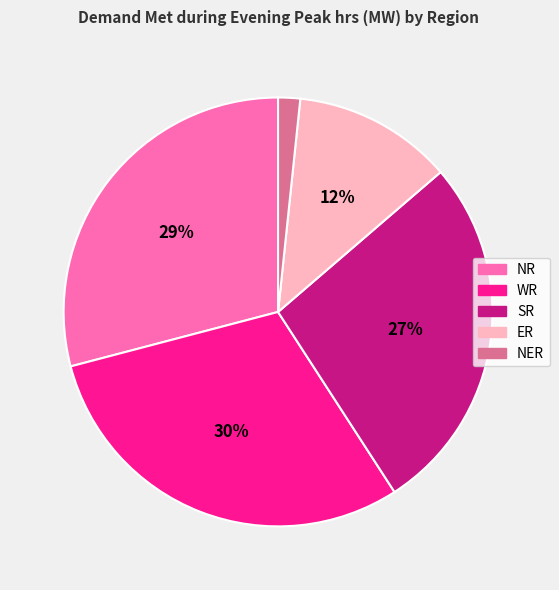

Approximately how many times larger is the value at WR compared to SR?

1.1